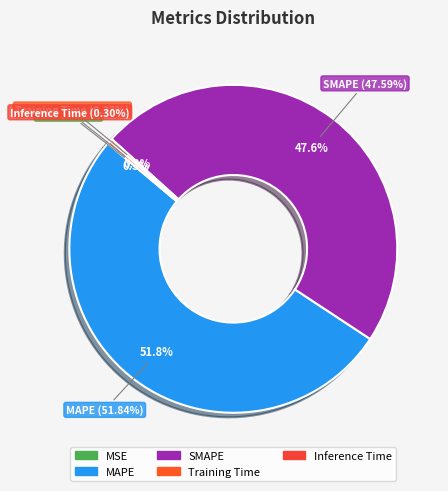

The SMAPE slice represents 37% of the pie. True or false?

False